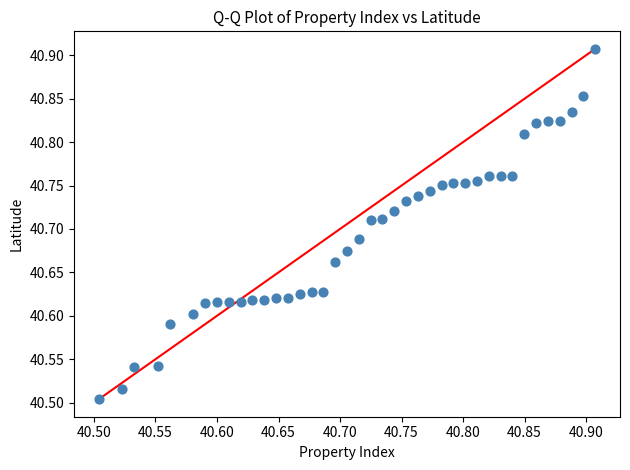

What is the range of X values (max minus min)?

0.4